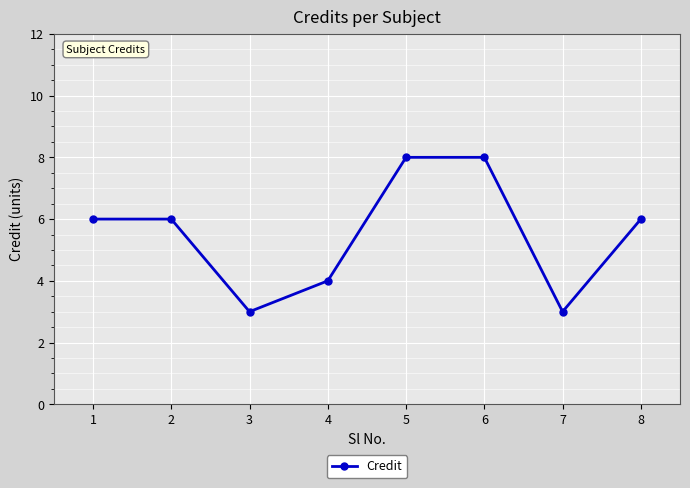

True or false: the data shows 8 at 5.

True